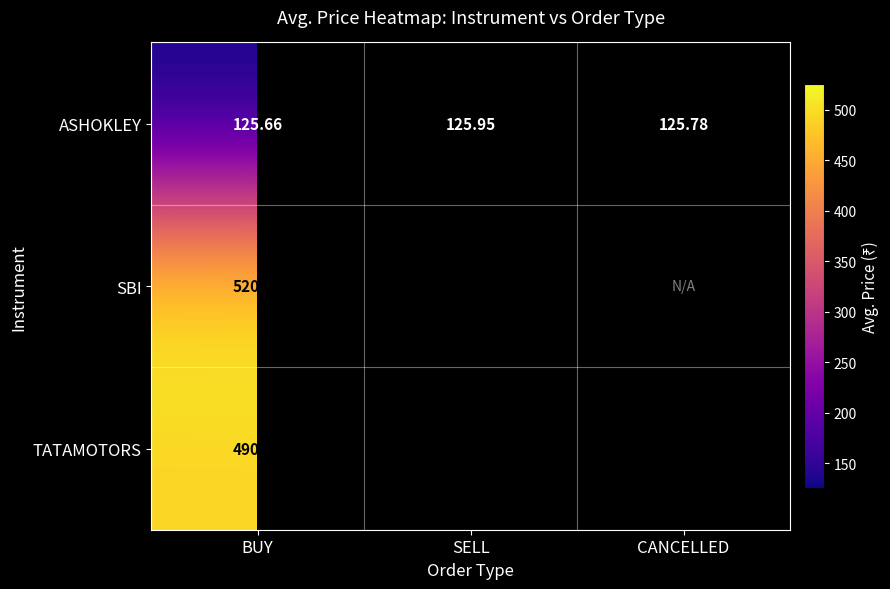

List the labels in order of ASHOKLEY value, smallest first.

BUY, CANCELLED, SELL